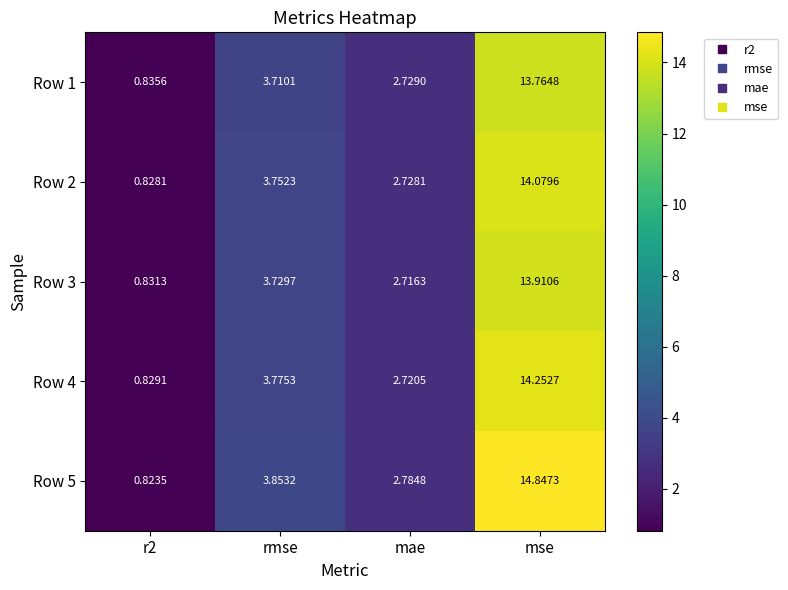

At which label does Row 4 reach its peak?

mse